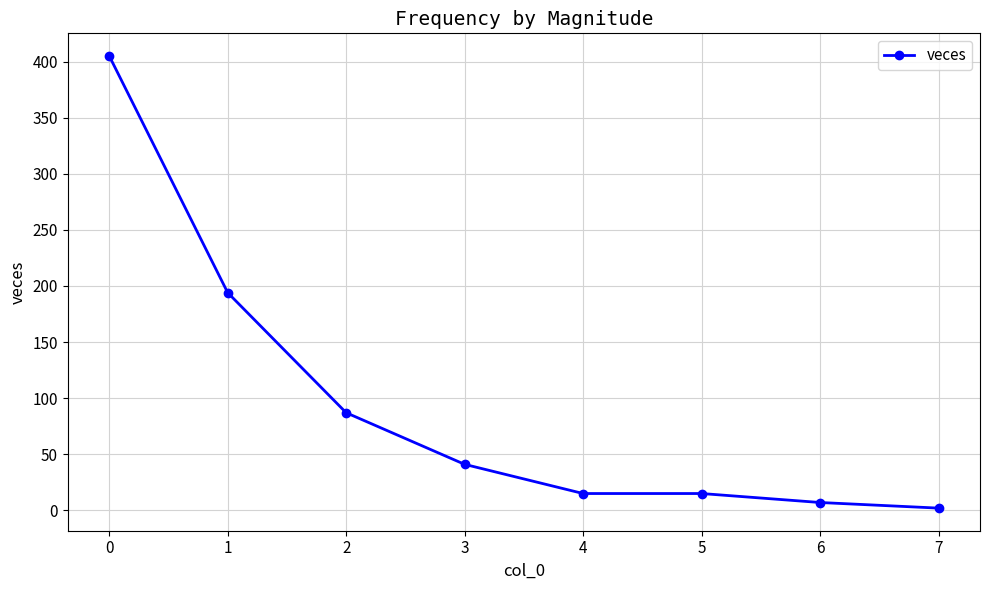

Is it true that the value at 7 is 2?

True